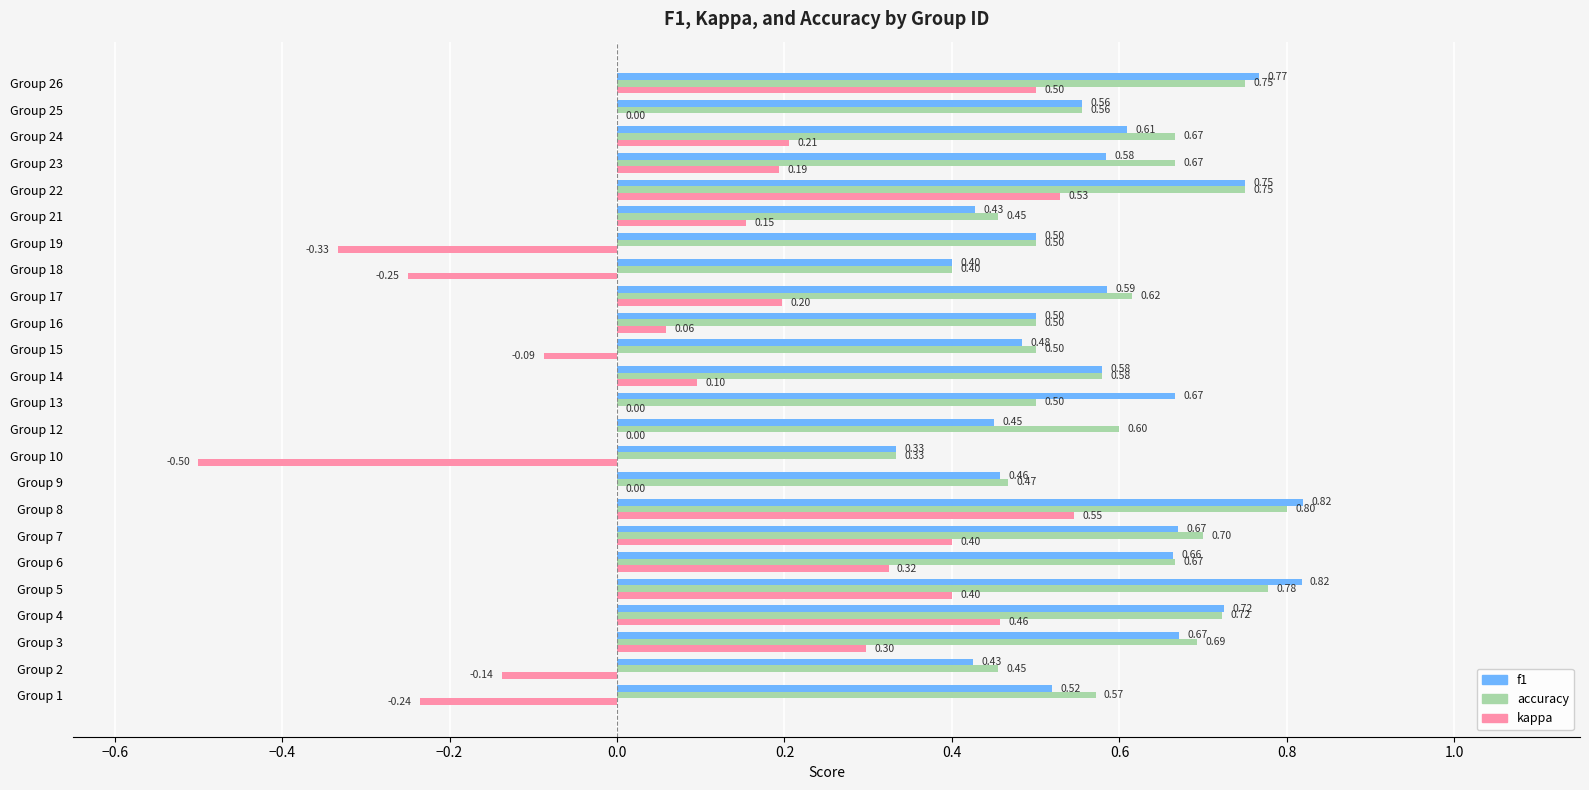

At which label does kappa reach its peak?

Group 8